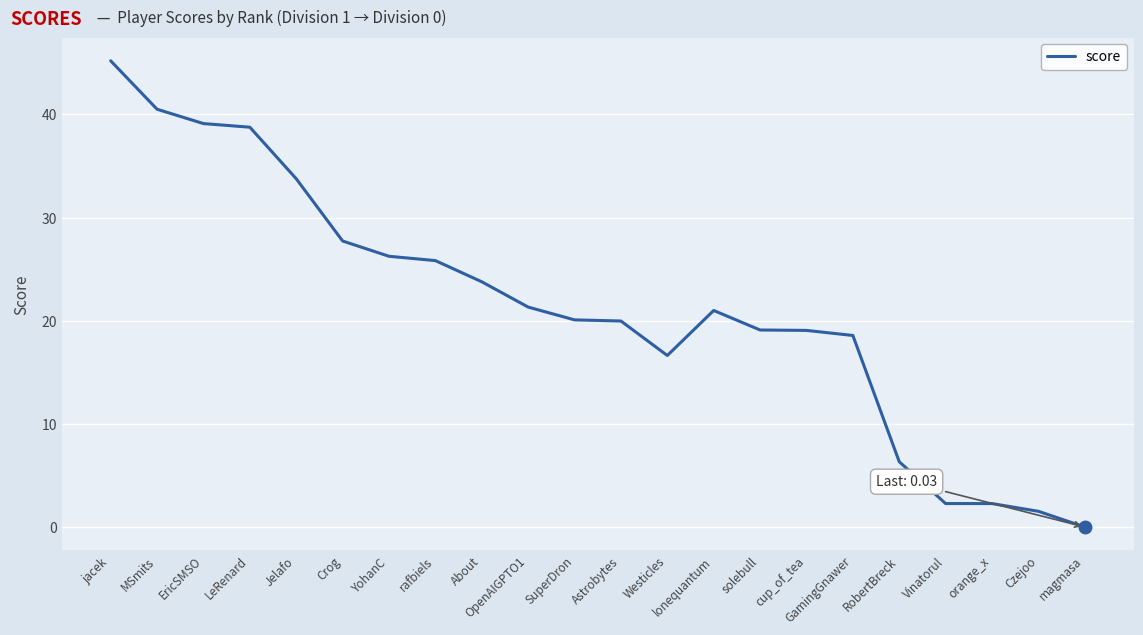

Count the number of data series in this chart.

1